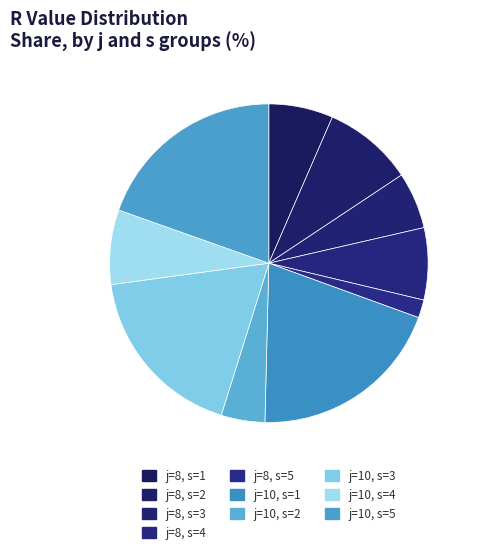

Is there any slice that represents more than half of the pie?

No